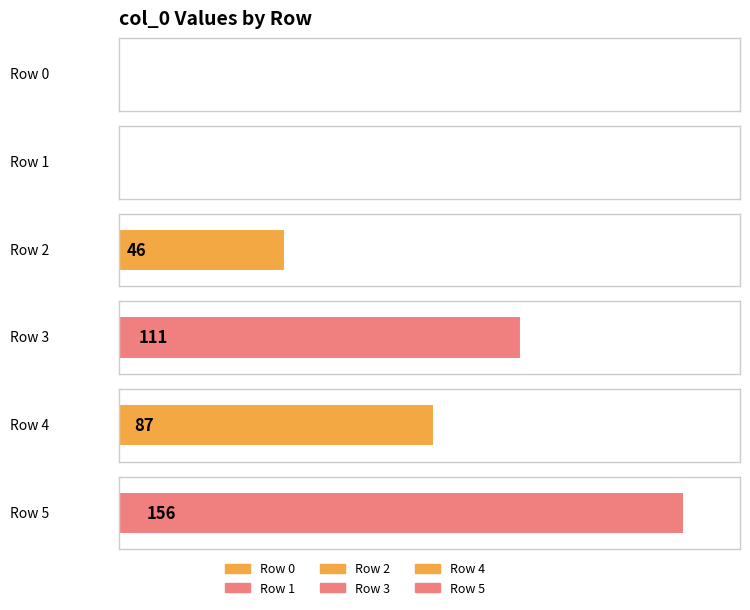

Count the values in the range 0 to 111.

5